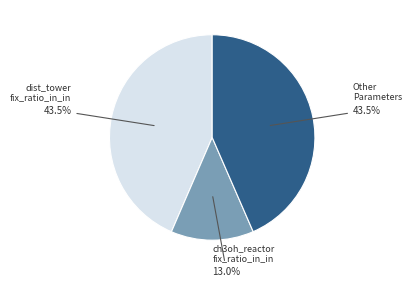

Is there any slice that represents more than half of the pie?

No